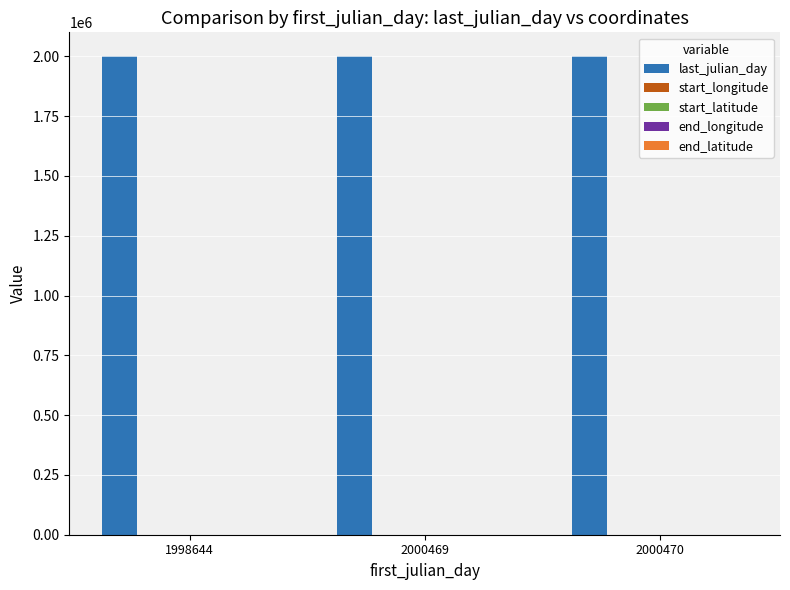

How many categories are shown in the chart?

3